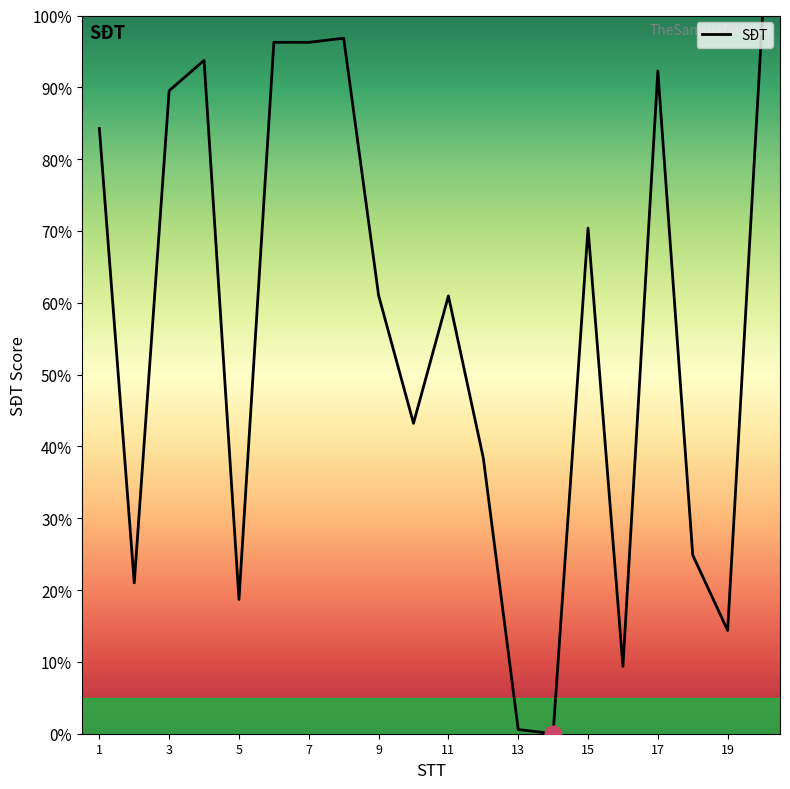

How many positive values are there?

19